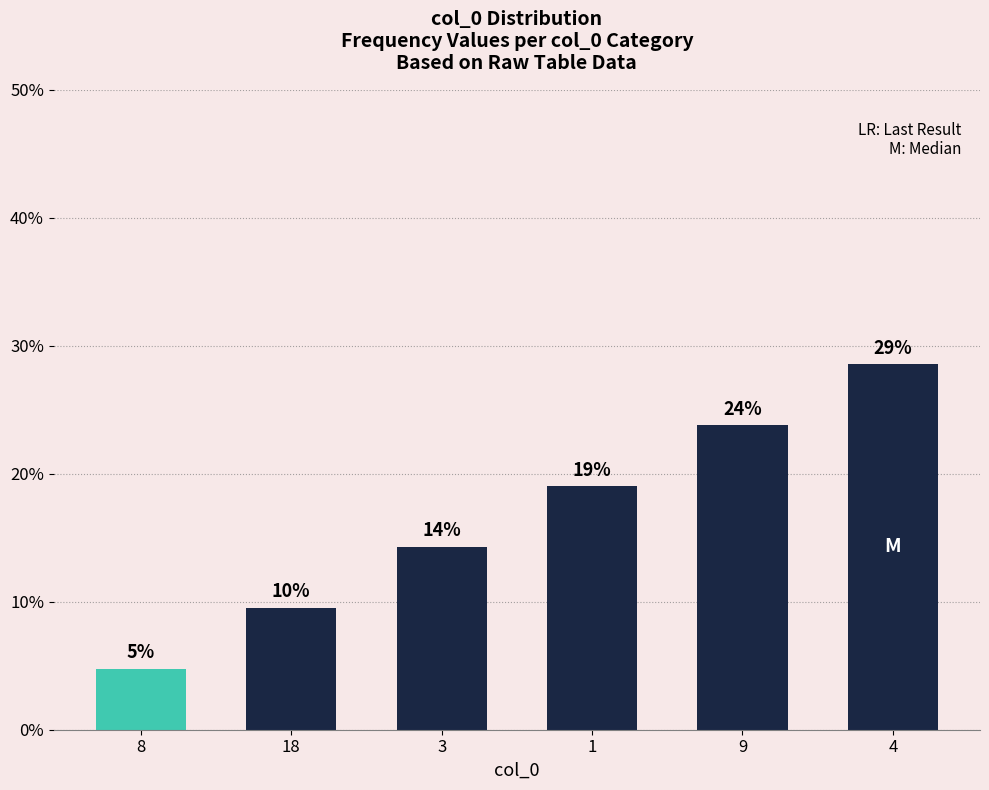

What is the average value?

16.7